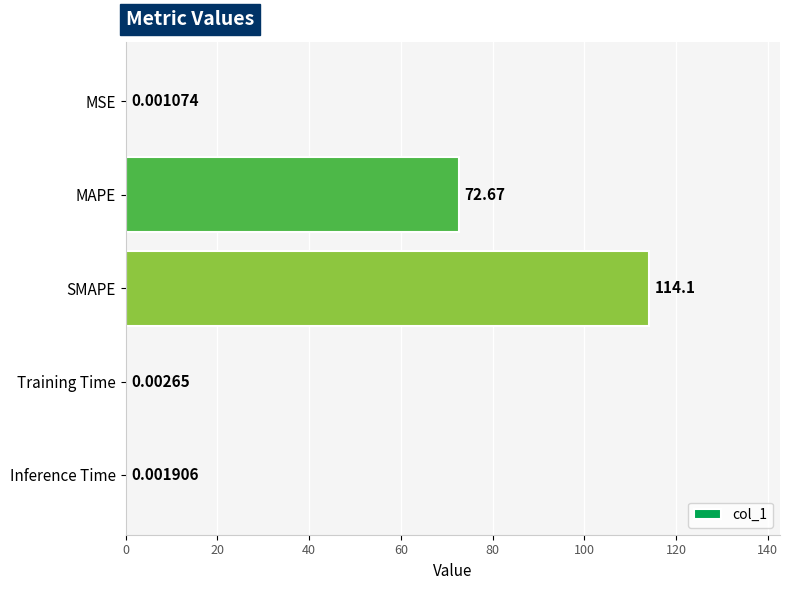

Are the bars horizontal?

Yes